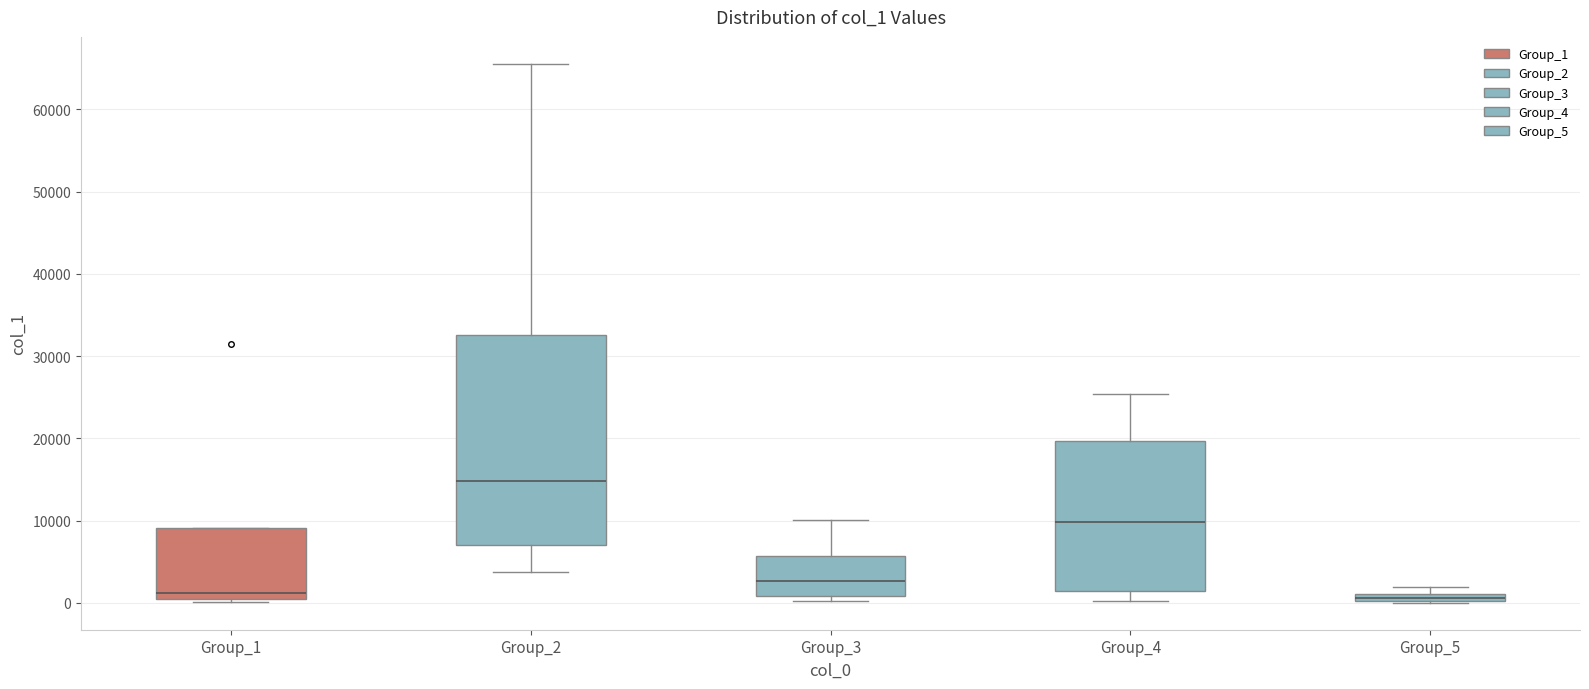

Comparing the boxes themselves (not the whiskers), which one is the tallest?

Group_2